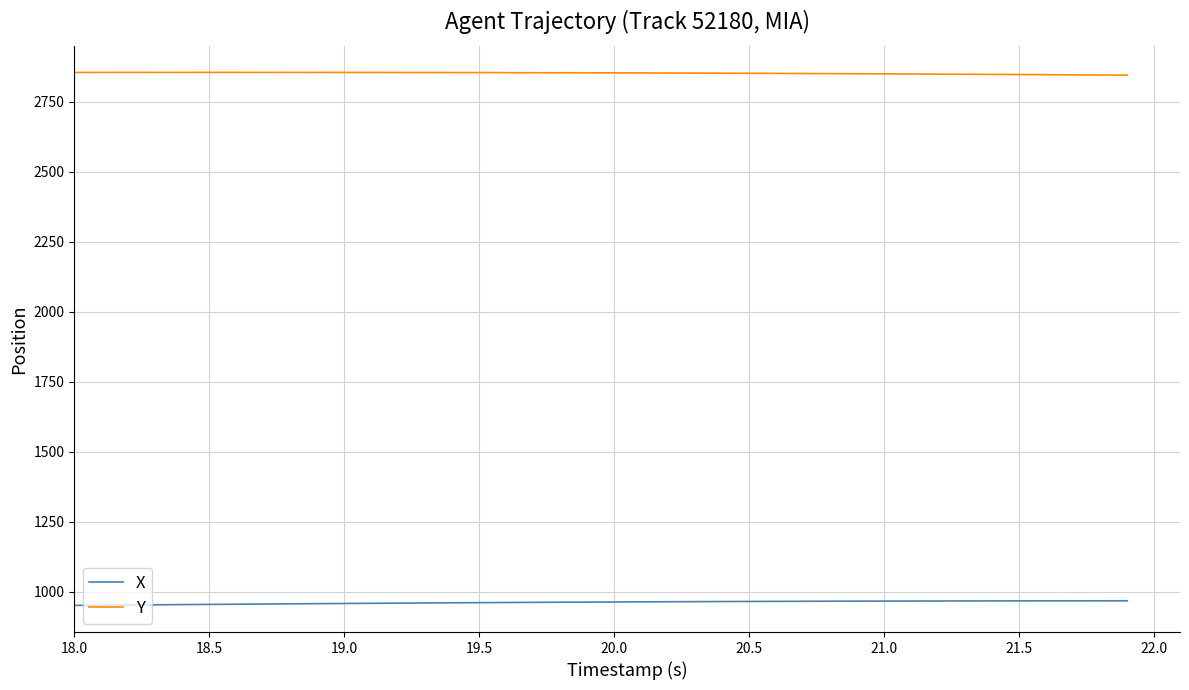

Rank the series by their average value, from lowest to highest.

X, Y